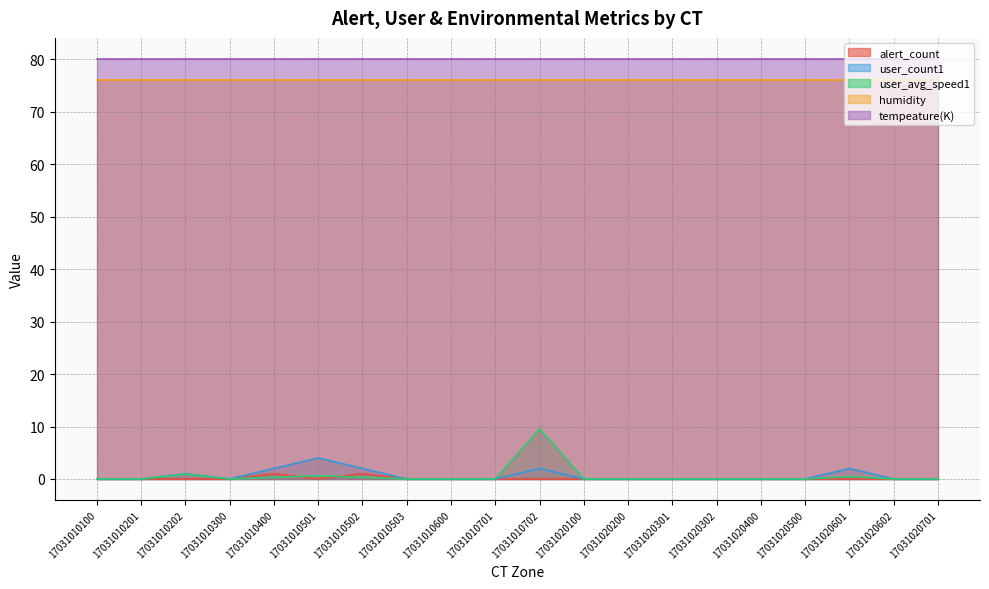

What are all the series names shown in the legend?

alert_count, user_count1, user_avg_speed1, humidity, tempeature(K)